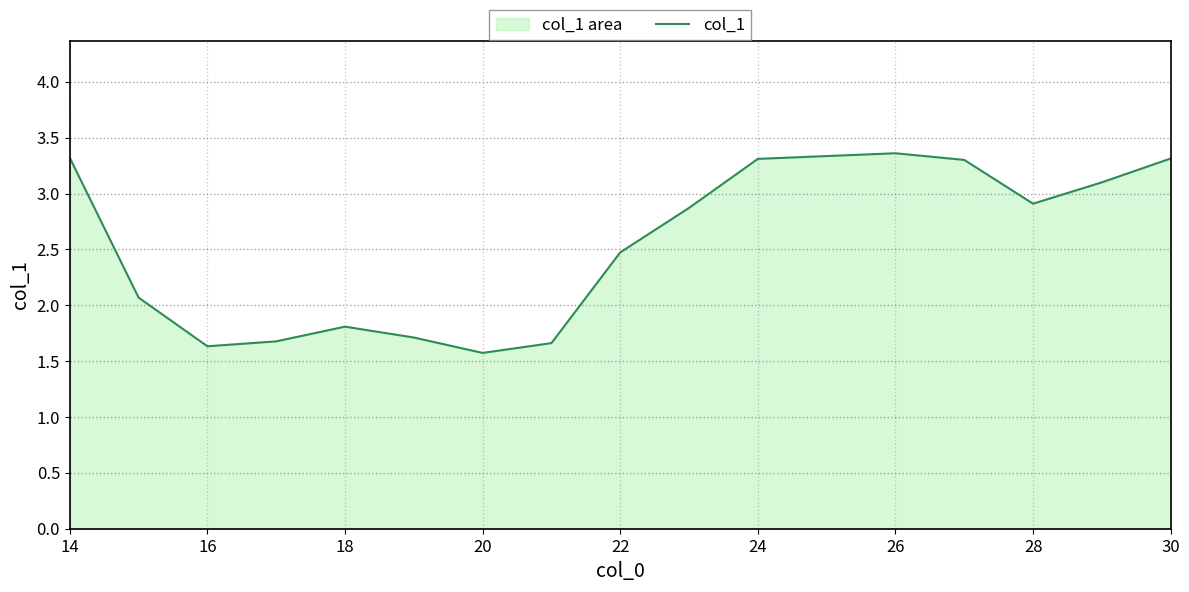

Where is the first local maximum?

18